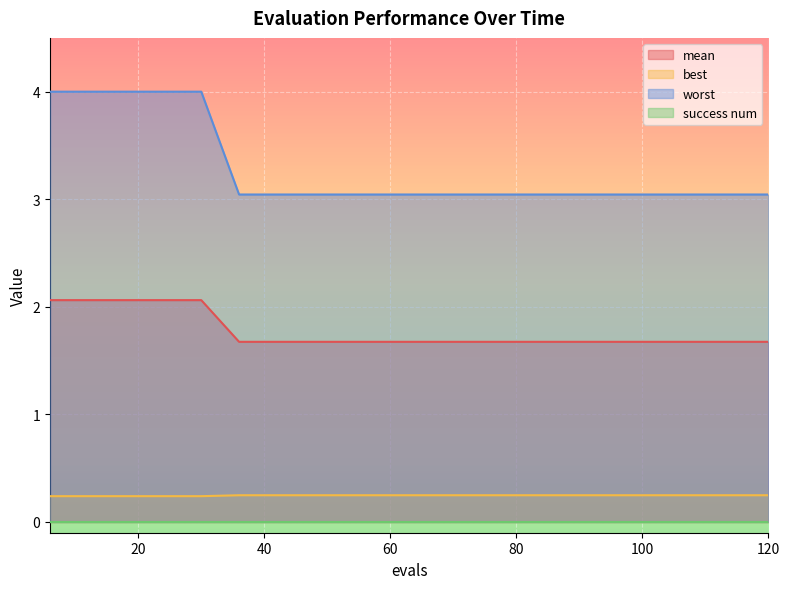

Which series has the largest range (max minus min)?

worst